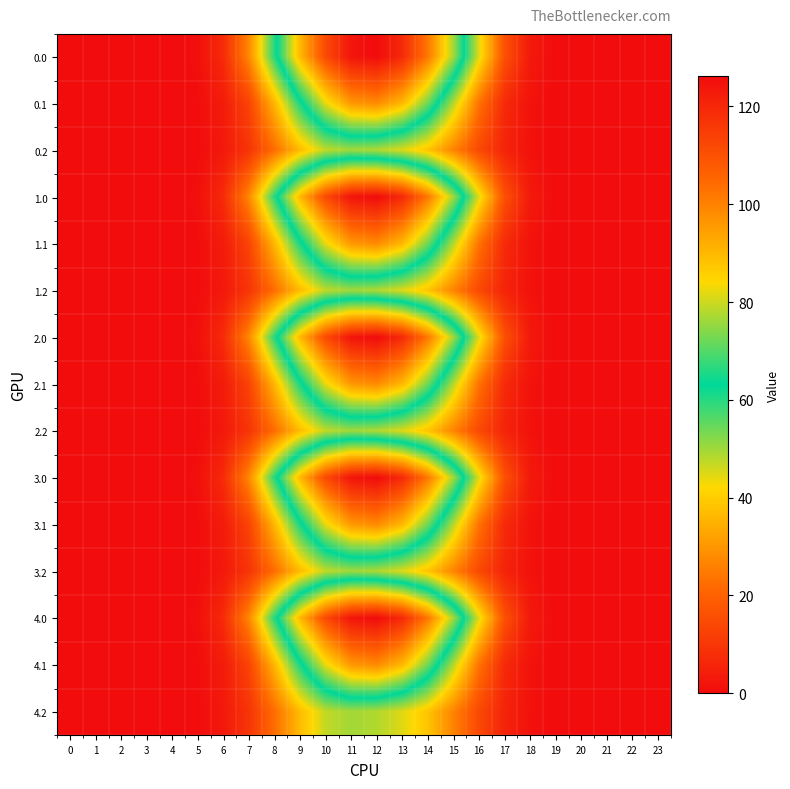

Reading left to right, transcribe all the data shown in this chart.

0.0: 0=0.0	1=0.0	2=0.0	3=0.0	4=0.0	5=0.7	6=7.2	7=27.3	8=60.1	9=90.0	10=111.7	11=124.2	12=126.2	13=119.2	14=101.7	15=76.4	16=44.4	17=16.1	18=3.1	19=0.1	20=0.0	21=0.0	22=0.0	23=0.0
0.1: 0=0.0	1=0.0	2=0.0	3=0.0	4=0.0	5=0.4	6=3.7	7=13.0	8=35.8	9=61.1	10=82.2	11=95.9	12=98.5	13=90.1	14=72.3	15=48.3	16=23.5	17=7.0	18=1.5	19=0.0	20=0.0	21=0.0	22=0.0	23=0.0
0.2: 0=0.0	1=0.0	2=0.0	3=0.0	4=0.0	5=0.3	6=2.8	7=9.5	8=22.4	9=36.9	10=47.2	11=49.8	12=48.6	13=44.9	14=38.4	15=26.6	16=14.3	17=5.5	18=1.4	19=0.0	20=0.0	21=0.0	22=0.0	23=0.0
1.0: 0=0.0	1=0.0	2=0.0	3=0.0	4=0.0	5=0.7	6=7.2	7=27.3	8=60.1	9=90.0	10=111.7	11=124.2	12=126.2	13=119.2	14=101.7	15=76.4	16=44.4	17=16.1	18=3.1	19=0.1	20=0.0	21=0.0	22=0.0	23=0.0
1.1: 0=0.0	1=0.0	2=0.0	3=0.0	4=0.0	5=0.4	6=3.7	7=13.0	8=35.8	9=61.1	10=82.2	11=95.9	12=98.5	13=90.1	14=72.3	15=48.3	16=23.5	17=7.0	18=1.5	19=0.0	20=0.0	21=0.0	22=0.0	23=0.0
1.2: 0=0.0	1=0.0	2=0.0	3=0.0	4=0.0	5=0.3	6=2.8	7=9.5	8=22.4	9=36.9	10=47.2	11=49.8	12=48.6	13=44.9	14=38.4	15=26.6	16=14.3	17=5.5	18=1.4	19=0.0	20=0.0	21=0.0	22=0.0	23=0.0
2.0: 0=0.0	1=0.0	2=0.0	3=0.0	4=0.0	5=0.7	6=7.2	7=27.3	8=60.1	9=90.0	10=111.7	11=124.2	12=126.2	13=119.2	14=101.7	15=76.4	16=44.4	17=16.1	18=3.1	19=0.1	20=0.0	21=0.0	22=0.0	23=0.0
2.1: 0=0.0	1=0.0	2=0.0	3=0.0	4=0.0	5=0.4	6=3.7	7=13.0	8=35.8	9=61.1	10=82.2	11=95.9	12=98.5	13=90.1	14=72.3	15=48.3	16=23.5	17=7.0	18=1.5	19=0.0	20=0.0	21=0.0	22=0.0	23=0.0
2.2: 0=0.0	1=0.0	2=0.0	3=0.0	4=0.0	5=0.3	6=2.8	7=9.5	8=22.4	9=36.9	10=47.2	11=49.8	12=48.6	13=44.9	14=38.4	15=26.6	16=14.3	17=5.5	18=1.4	19=0.0	20=0.0	21=0.0	22=0.0	23=0.0
3.0: 0=0.0	1=0.0	2=0.0	3=0.0	4=0.0	5=0.7	6=7.2	7=27.3	8=60.1	9=90.0	10=111.7	11=124.2	12=126.2	13=119.2	14=101.7	15=76.4	16=44.4	17=16.1	18=3.1	19=0.1	20=0.0	21=0.0	22=0.0	23=0.0
3.1: 0=0.0	1=0.0	2=0.0	3=0.0	4=0.0	5=0.4	6=3.7	7=13.0	8=35.8	9=61.1	10=82.2	11=95.9	12=98.5	13=90.1	14=72.3	15=48.3	16=23.5	17=7.0	18=1.5	19=0.0	20=0.0	21=0.0	22=0.0	23=0.0
3.2: 0=0.0	1=0.0	2=0.0	3=0.0	4=0.0	5=0.3	6=2.8	7=9.5	8=22.4	9=36.9	10=47.2	11=49.8	12=48.6	13=44.9	14=38.4	15=26.6	16=14.3	17=5.5	18=1.4	19=0.0	20=0.0	21=0.0	22=0.0	23=0.0
4.0: 0=0.0	1=0.0	2=0.0	3=0.0	4=0.0	5=0.7	6=7.2	7=27.3	8=60.1	9=90.0	10=111.7	11=124.2	12=126.2	13=119.2	14=101.7	15=76.4	16=44.4	17=16.1	18=3.1	19=0.1	20=0.0	21=0.0	22=0.0	23=0.0
4.1: 0=0.0	1=0.0	2=0.0	3=0.0	4=0.0	5=0.4	6=3.7	7=13.0	8=35.8	9=61.1	10=82.2	11=95.9	12=98.5	13=90.1	14=72.3	15=48.3	16=23.5	17=7.0	18=1.5	19=0.0	20=0.0	21=0.0	22=0.0	23=0.0
4.2: 0=0.0	1=0.0	2=0.0	3=0.0	4=0.0	5=0.3	6=2.8	7=9.5	8=22.4	9=36.9	10=47.2	11=49.8	12=48.6	13=44.9	14=38.4	15=26.6	16=14.3	17=5.5	18=1.4	19=0.0	20=0.0	21=0.0	22=0.0	23=0.0